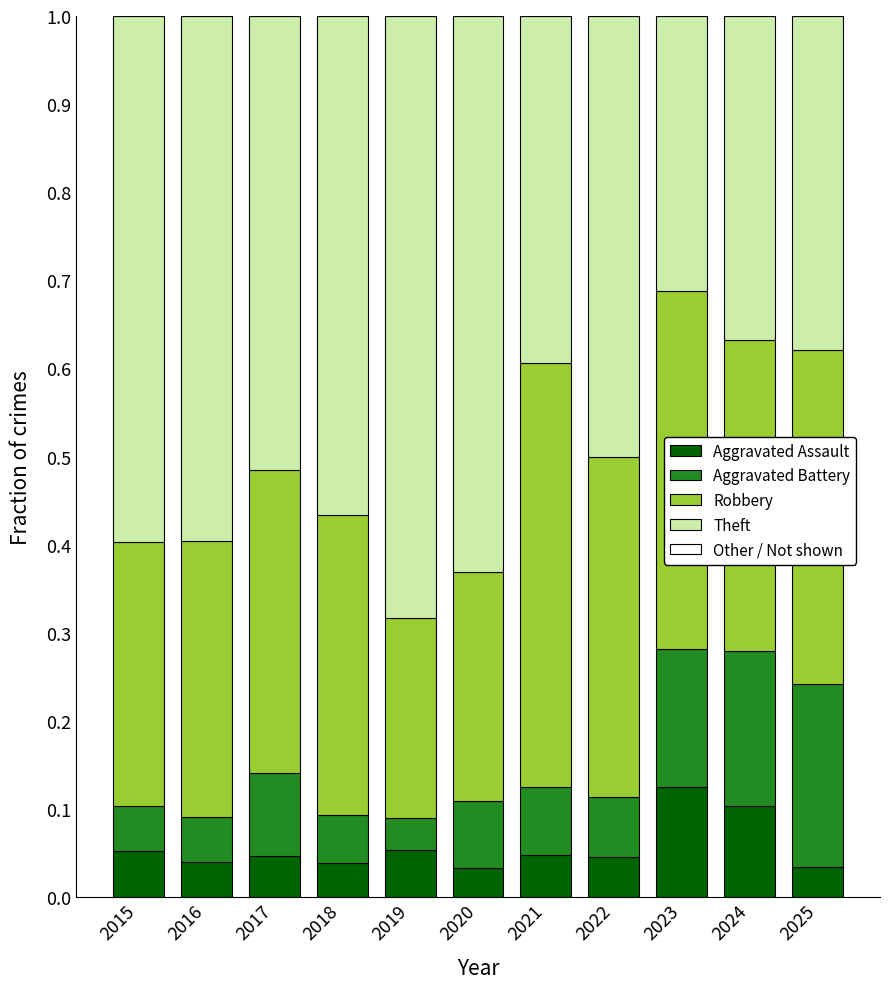

What is the total value across all series at 2023?

1.0